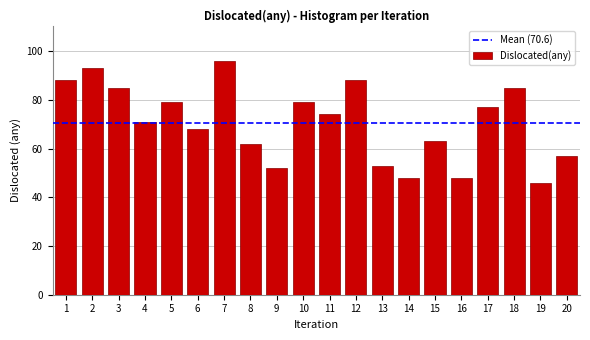

Reading right to left, transcribe all the data shown in this chart.

20=57	19=46	18=85	17=77	16=48	15=63	14=48	13=53	12=88	11=74	10=79	9=52	8=62	7=96	6=68	5=79	4=71	3=85	2=93	1=88